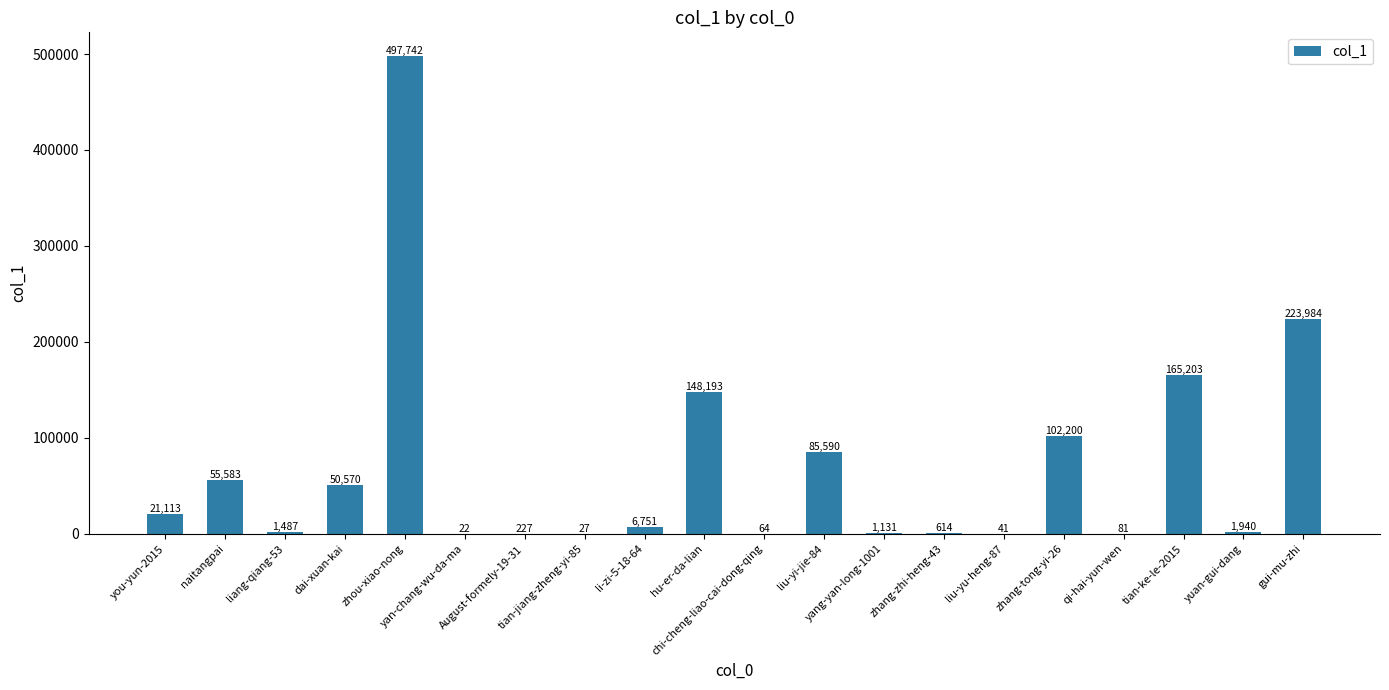

What is the change in value from you-yun-2015 to tian-ke-le-2015?

+144090